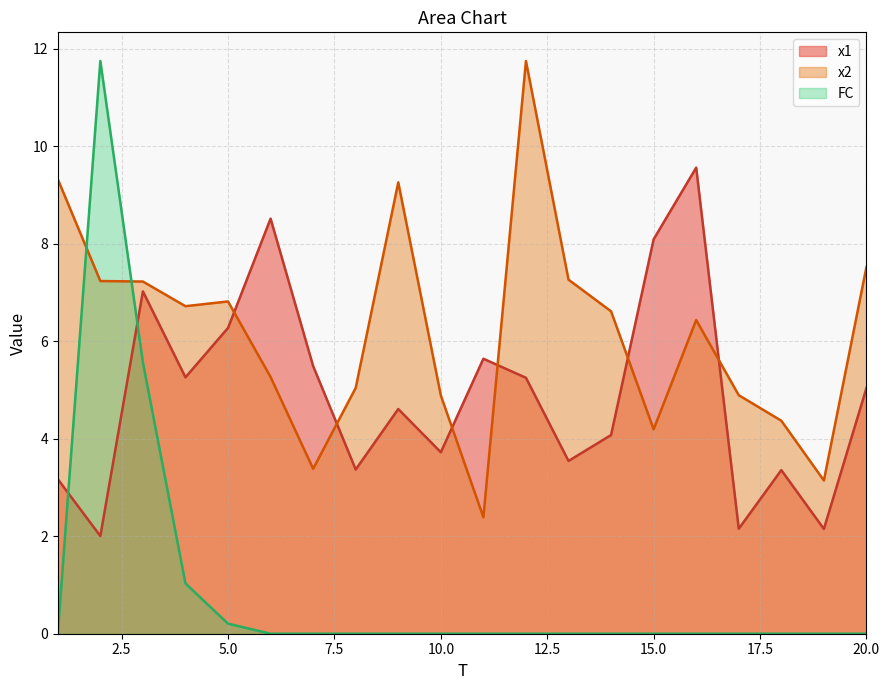

List the series in order of their peak value, lowest first.

x1, x2, FC